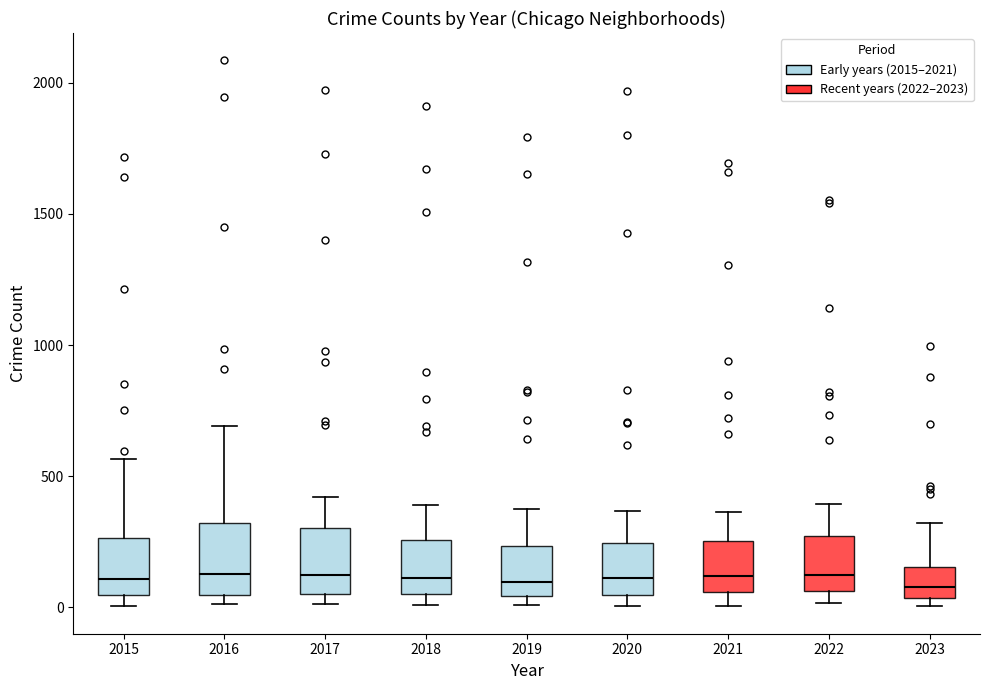

Where is the upper edge of the box at x = 2015 on the y-axis? The values are not printed on the chart, so give them approximately, as read against the axis.

250